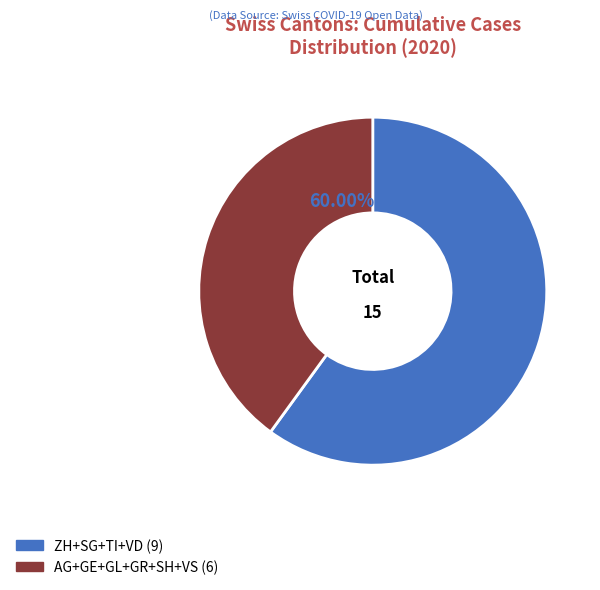

True or false: ZH accounts for 20% of the total.

True